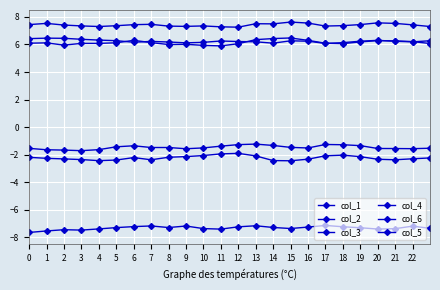

Is this an area chart (filled region under the line)?

No